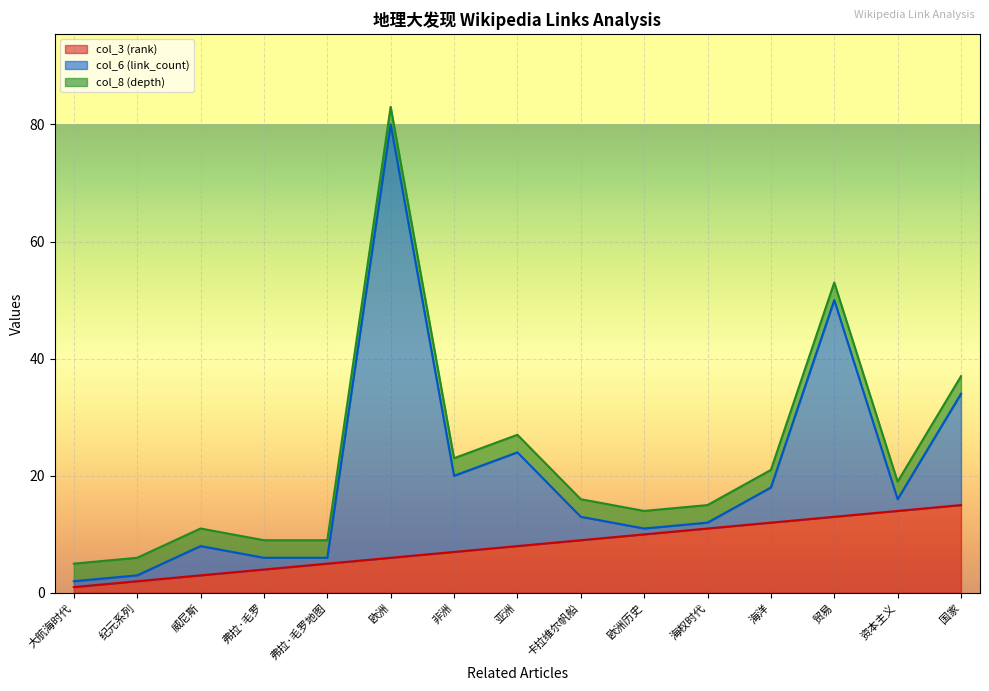

How many lines are shown in the chart?

3